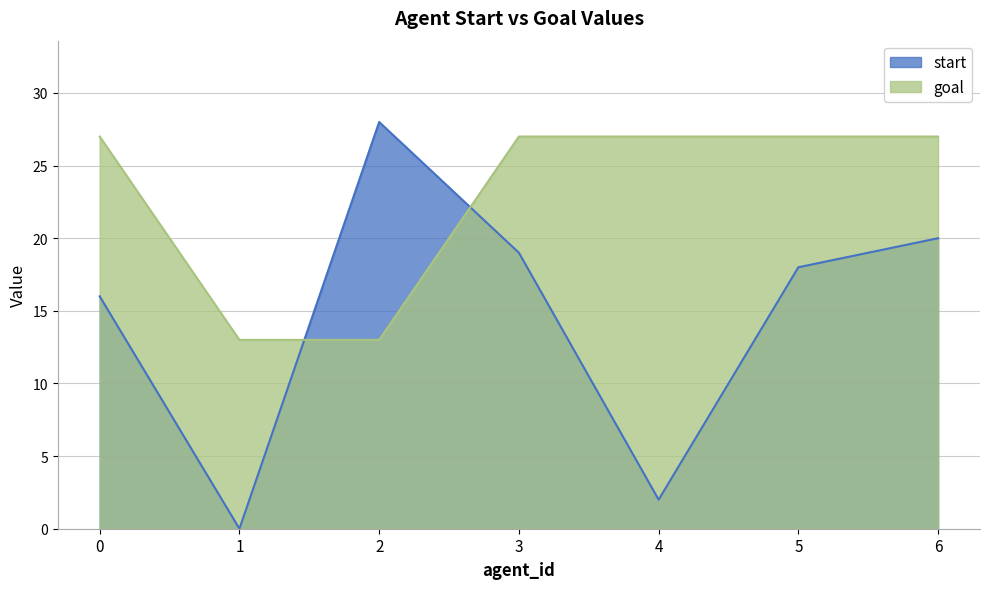

Does the chart display data point markers on the line(s)?

No